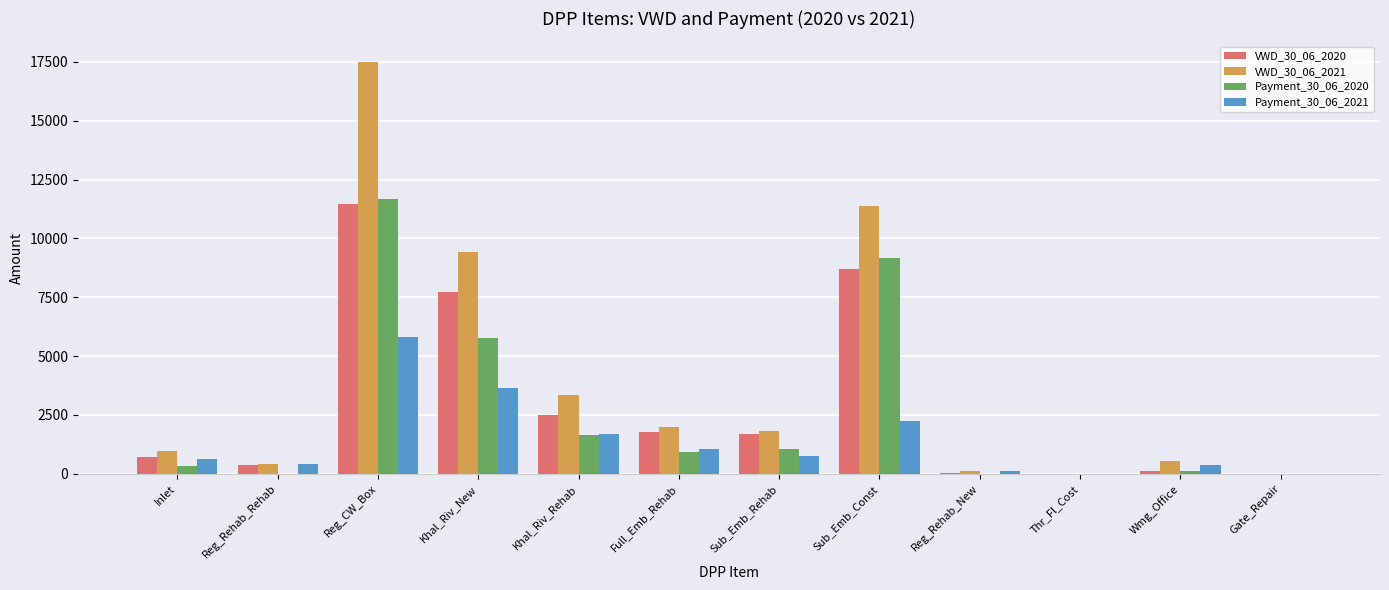

Which label corresponds to the largest value in the chart?

Reg_CW_Box